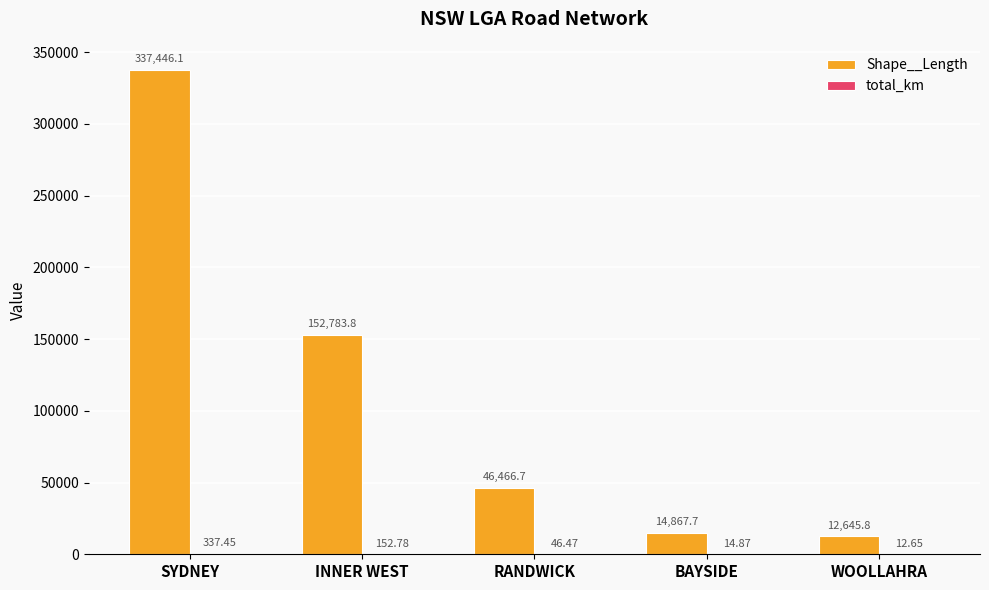

Count the number of categories in the chart.

5